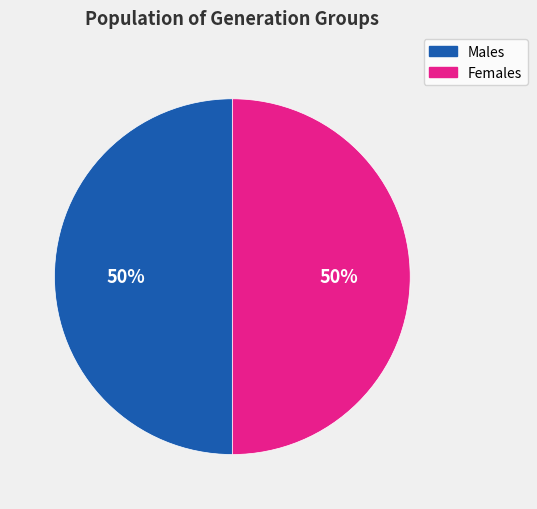

Count the number of slices in the pie.

2